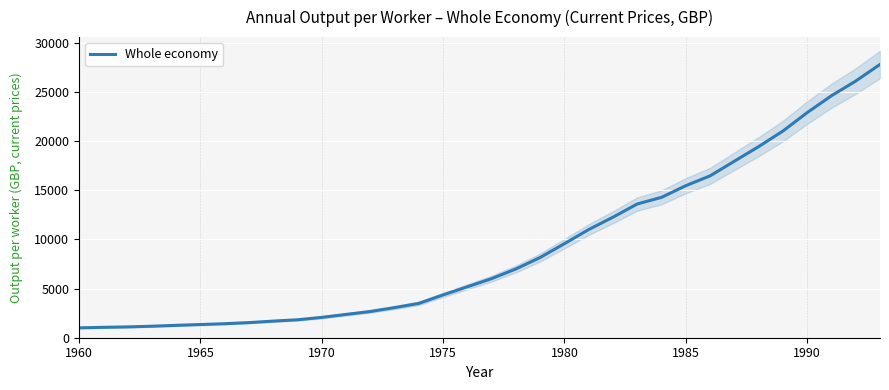

True or false: Whole economy has a value of 8752.6 at 1990.

False